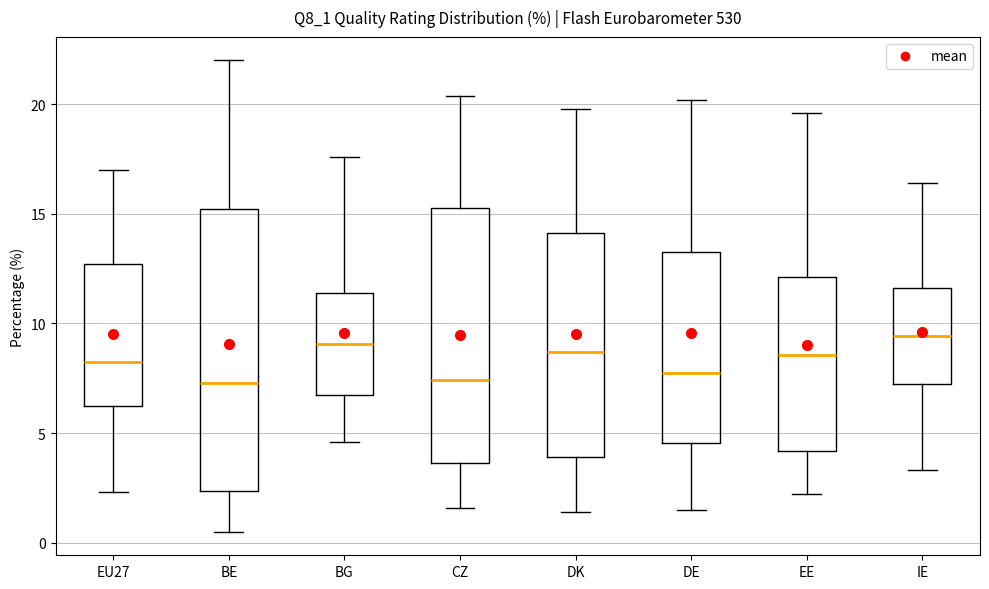

Which box is the tallest, from its lower edge to its upper edge?

BE